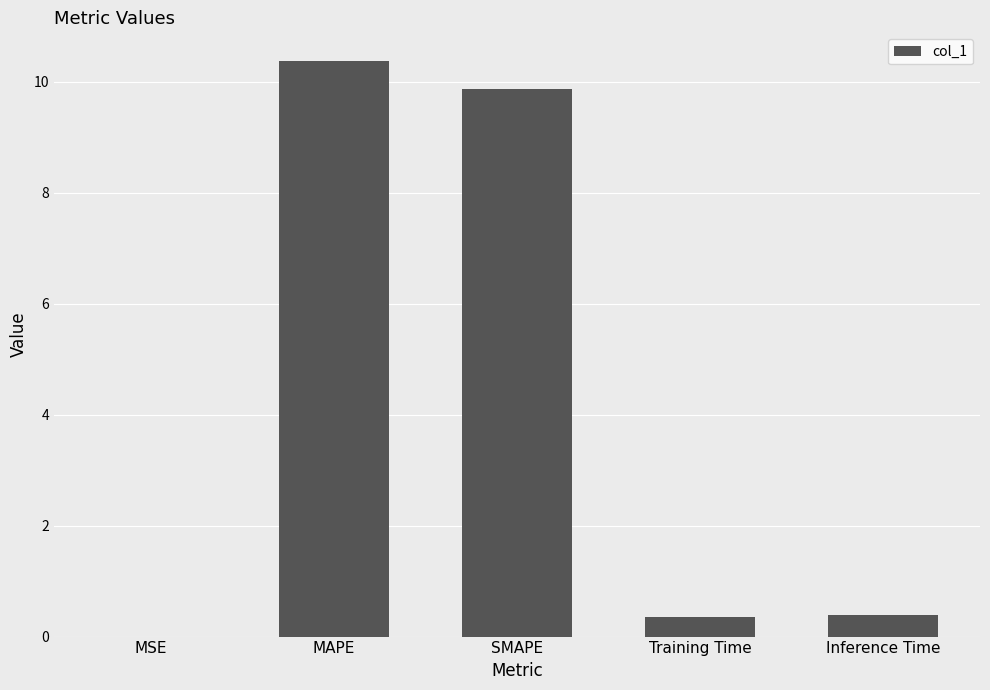

Which label corresponds to the largest value in the chart?

MAPE